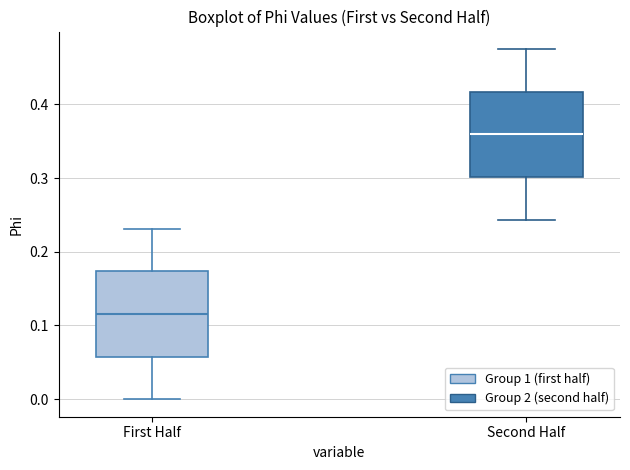

Reading left to right, read every box against the y-axis: the position of its median line, the range the box covers, and the ends of its whiskers. The values are not printed on the chart, so give them approximately, as read against the axis.

First Half: median 0.12, box 0.06 to 0.17, whiskers 0.00 to 0.23
Second Half: median 0.36, box 0.30 to 0.42, whiskers 0.24 to 0.47